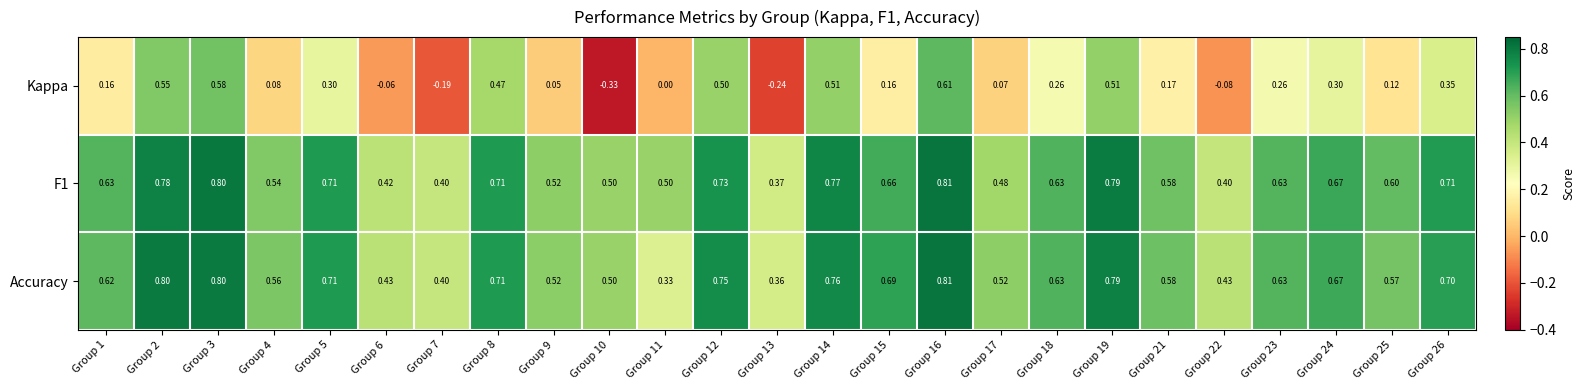

Is the value of Accuracy at Group 16 greater than the value of F1 at Group 4?

Yes